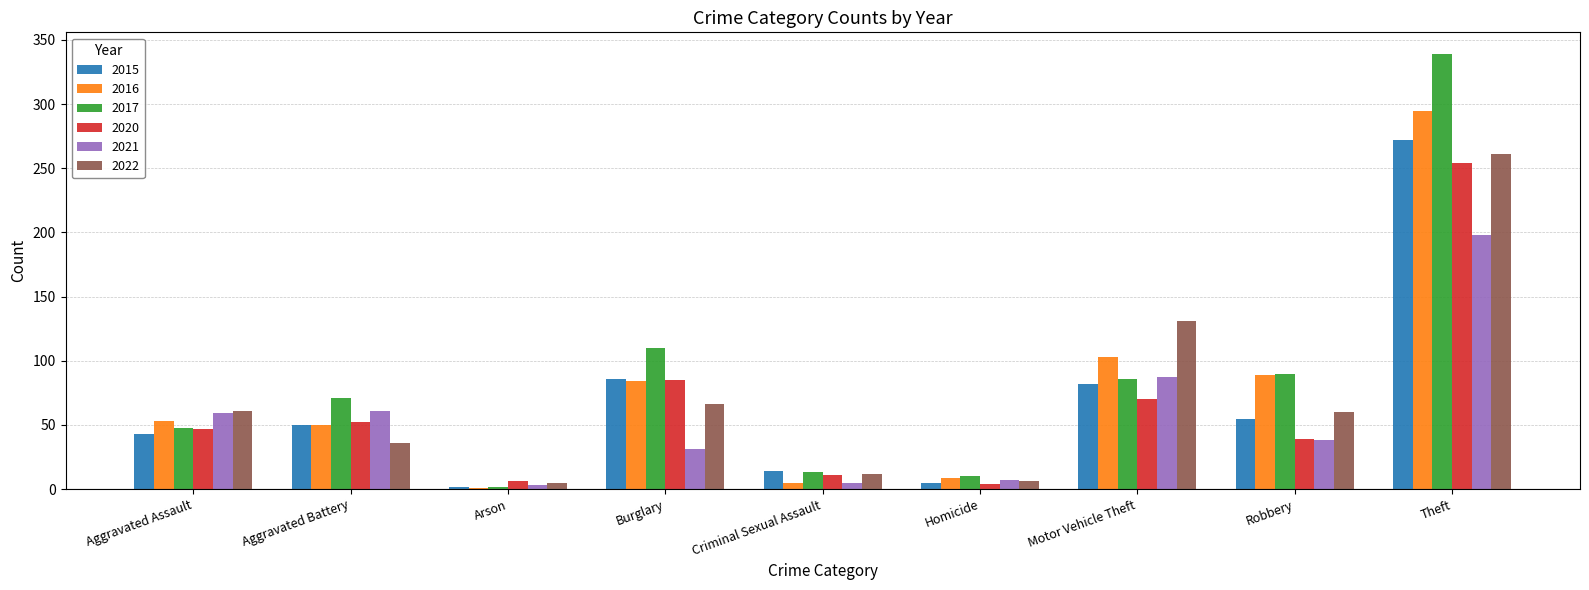

How many groups of bars are there?

9